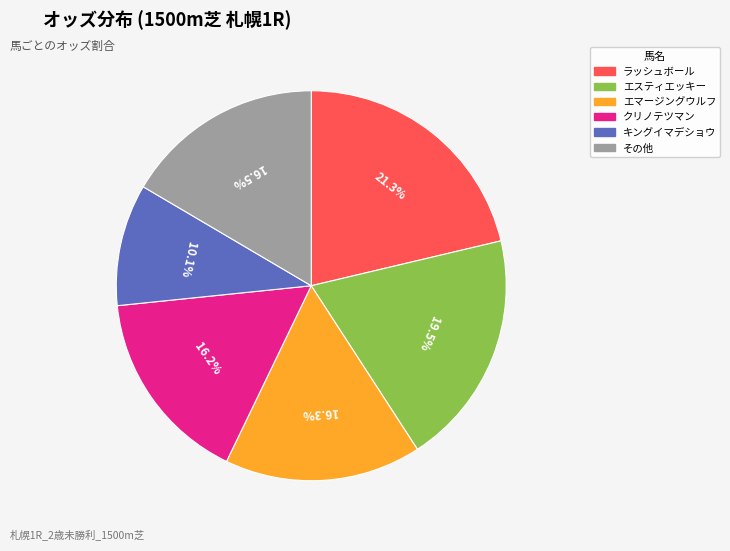

Does any single category account for the majority?

No